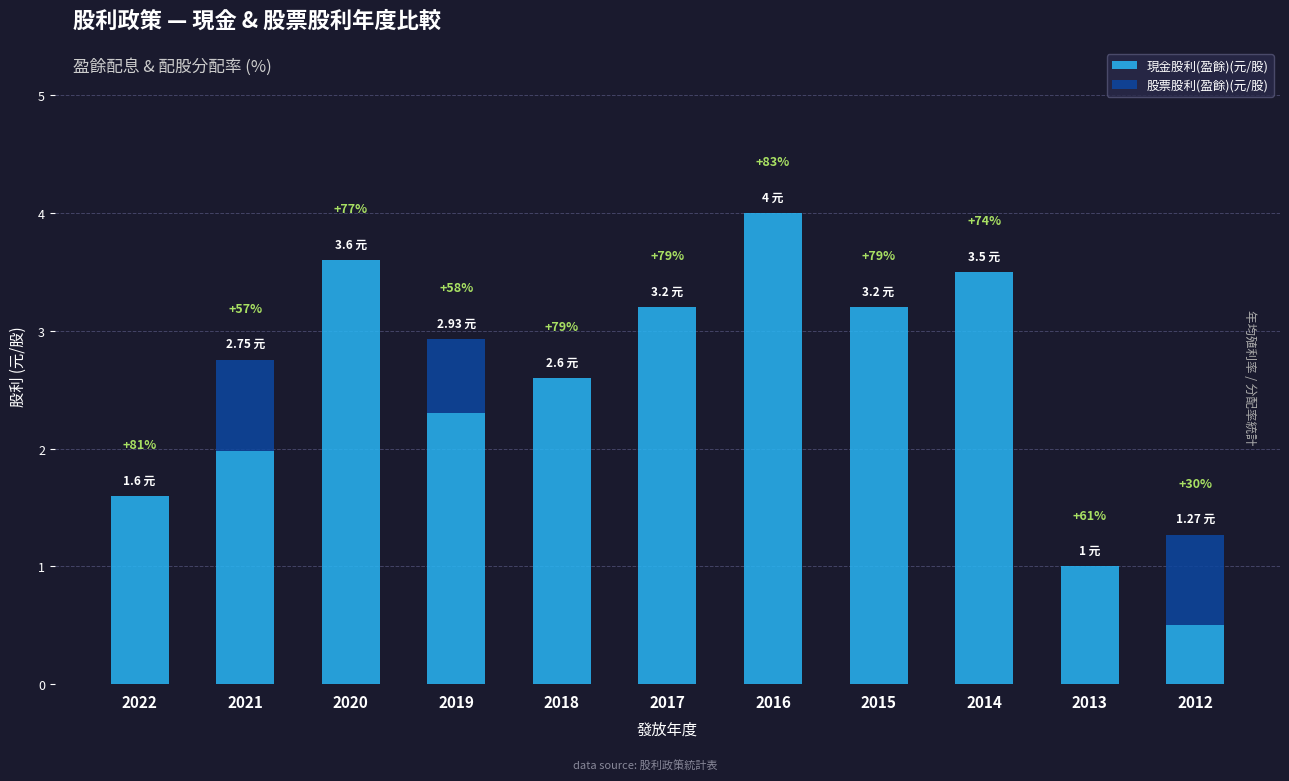

Rank the series by their average value, from lowest to highest.

股票股利(盈餘)(元/股), 現金股利(盈餘)(元/股)